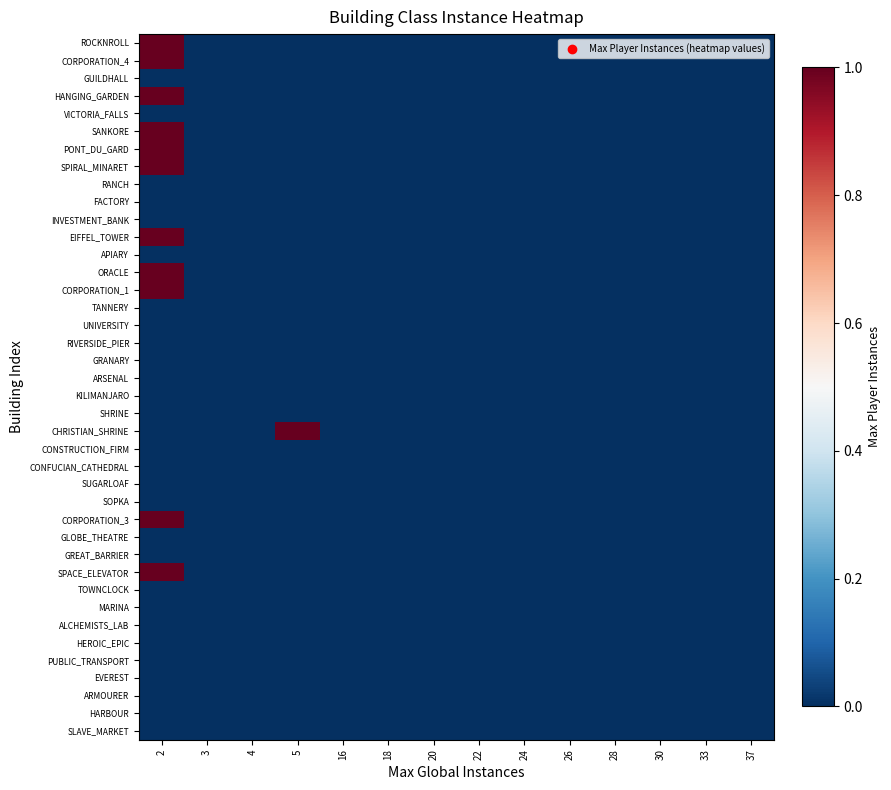

Between 24 and 2, which is larger?

2